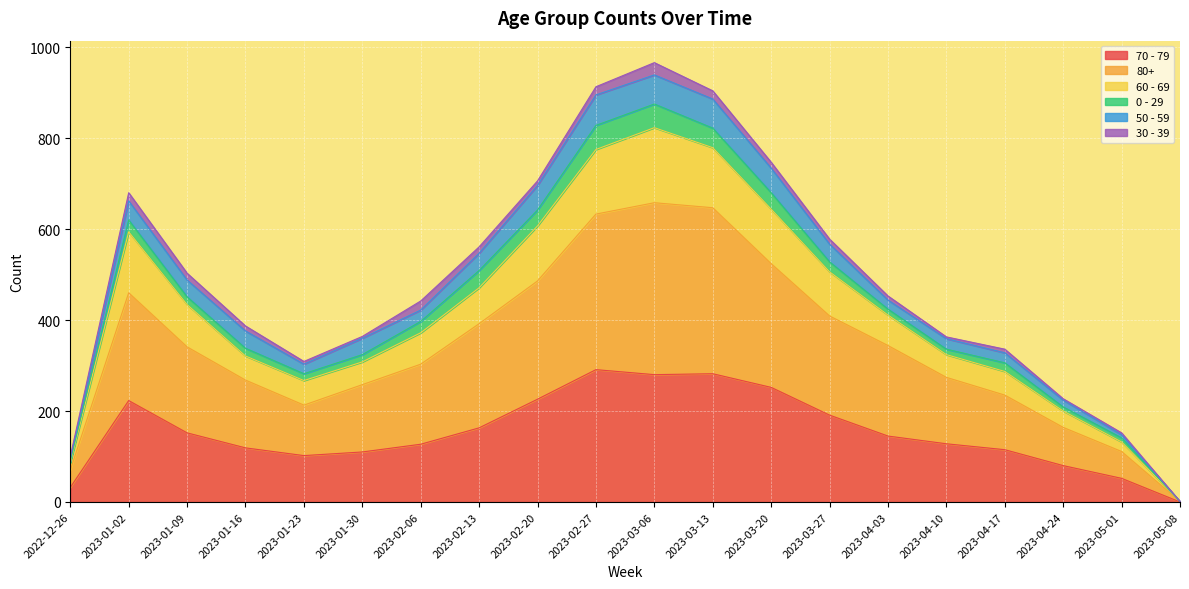

At which label does 70 - 79 reach its minimum?

2023-05-08